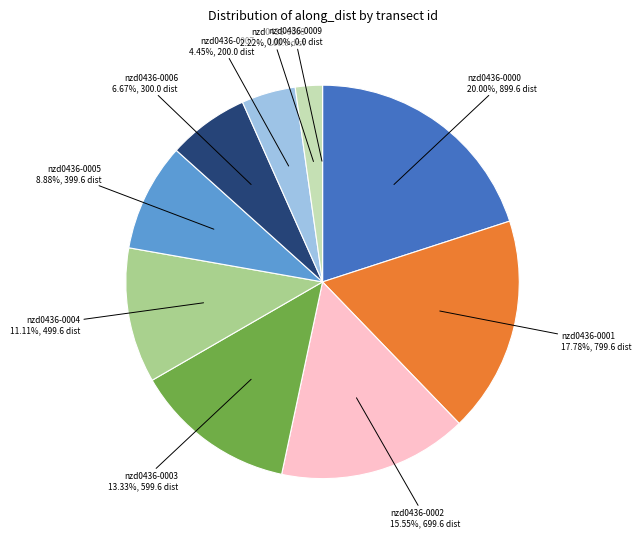

To the nearest percent, what is the difference between the largest and smallest slice percentages?

20%